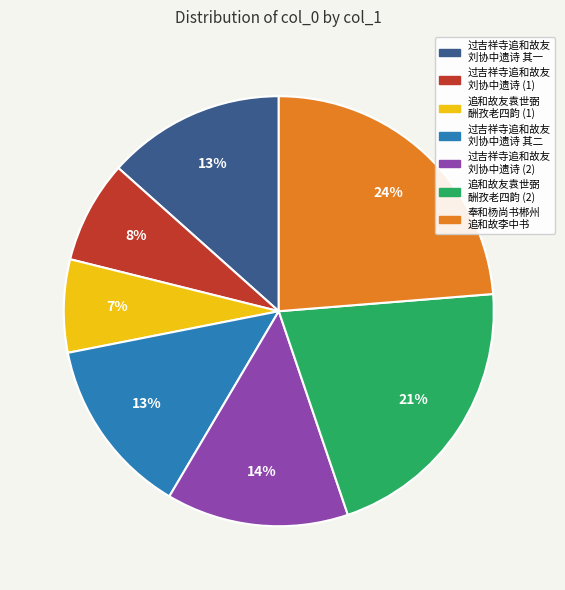

To the nearest percent, what is the average slice percentage?

14%